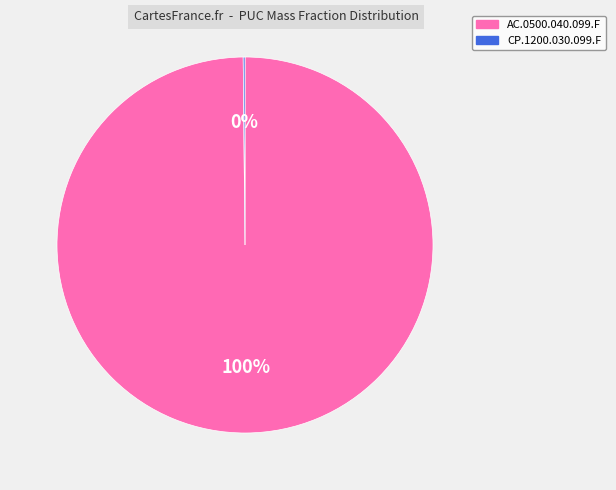

What is the largest slice in the pie chart?

AC.0500.040.099.F